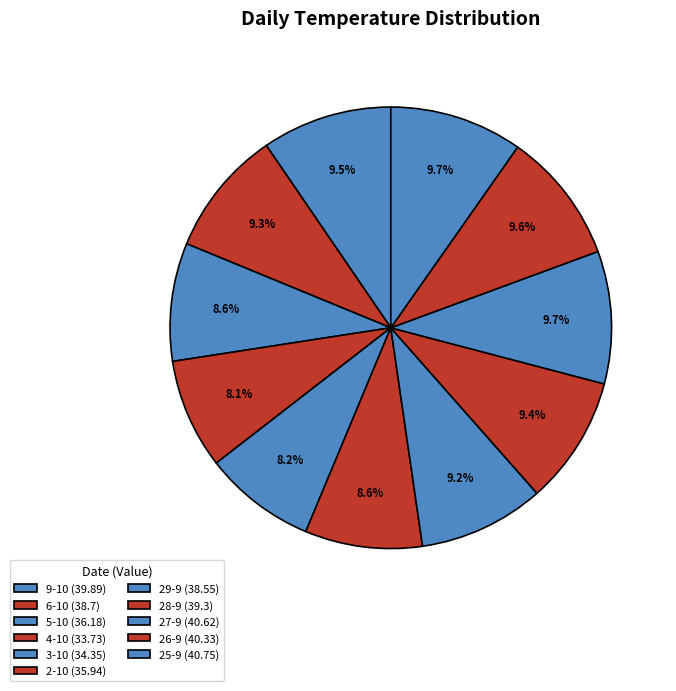

How many segments does this pie chart have?

11